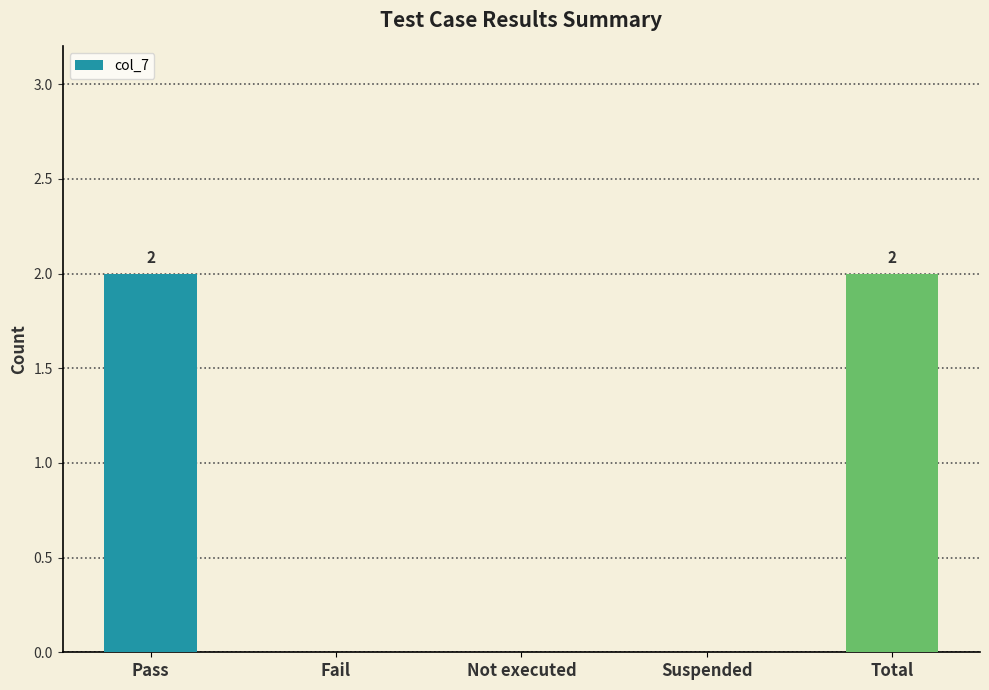

True or false: the data shows 0 at Suspended.

True